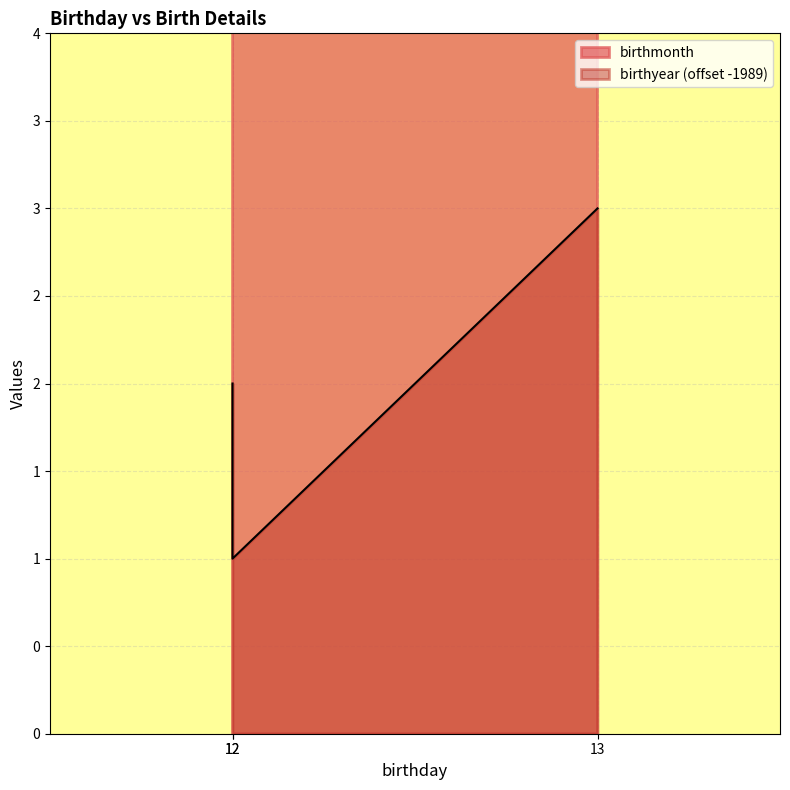

Between 12 and 13, which is larger?

12